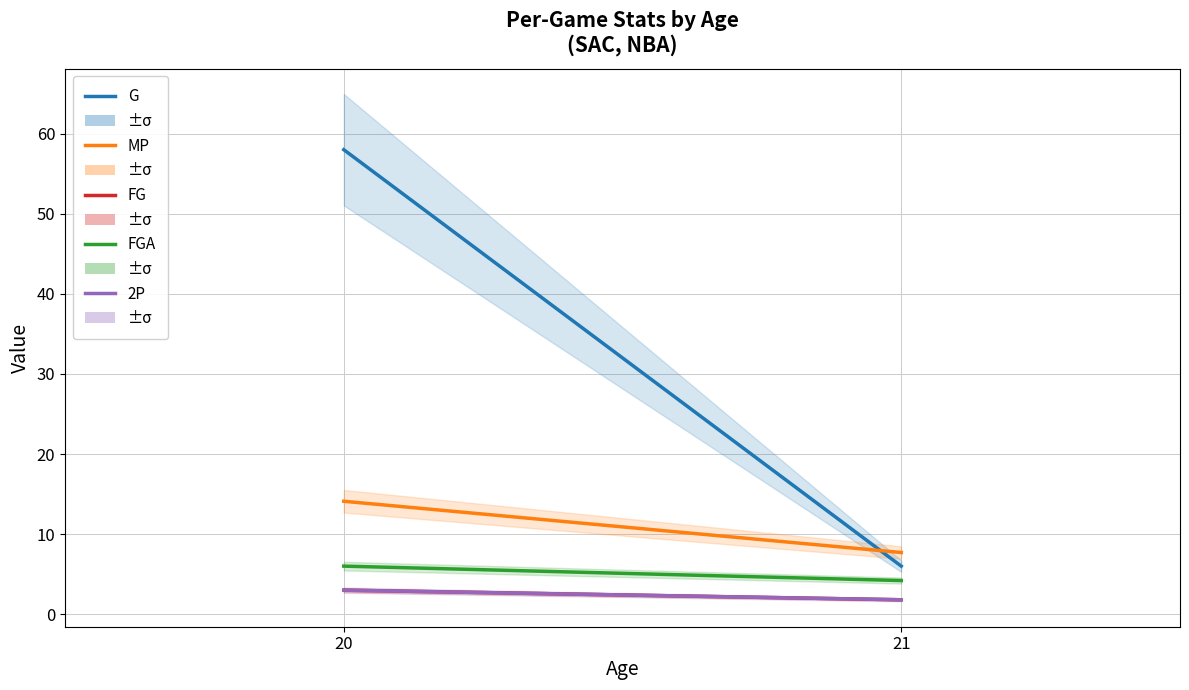

The value of FGA at 21 is 4.2. True or false?

True